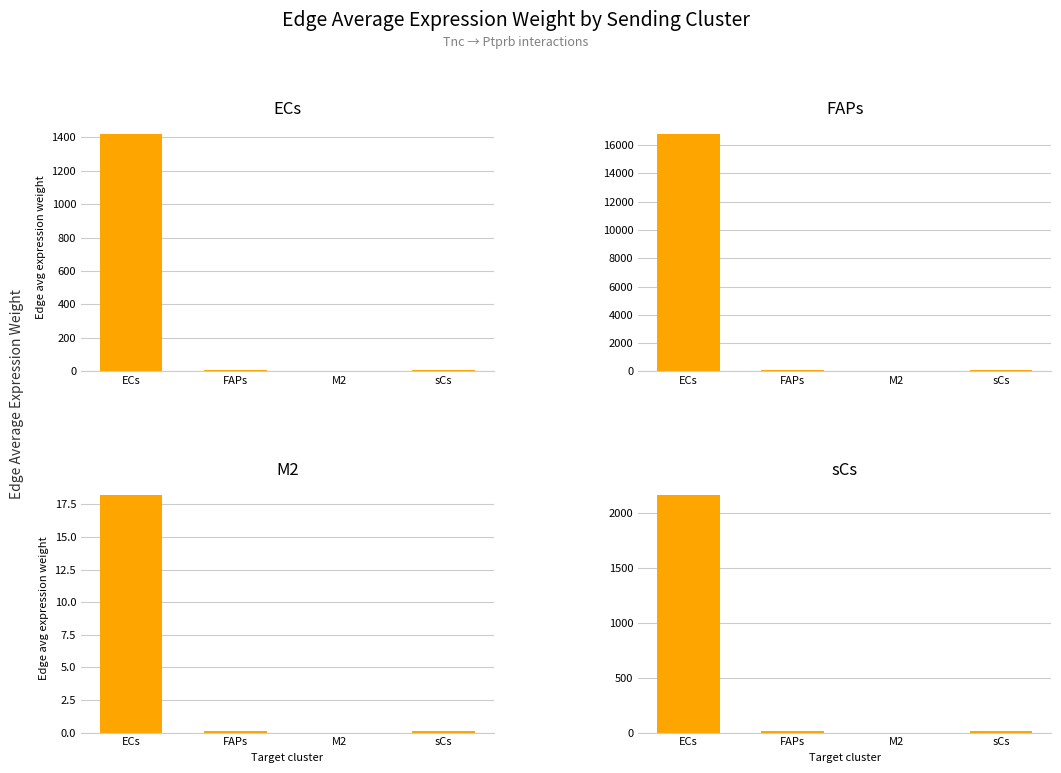

What is the sum of all sCs values?

2185.0